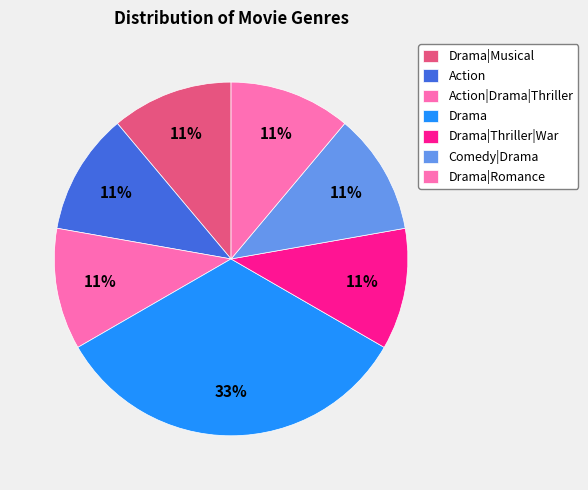

Which category has the biggest portion of the pie?

Drama